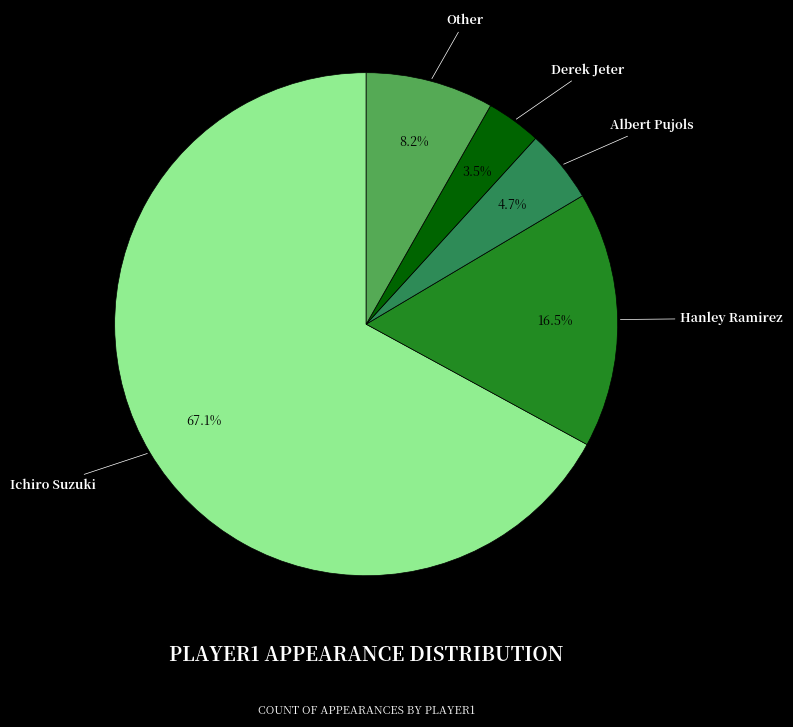

What percentage is the Albert Pujols slice, to the nearest percent?

5%